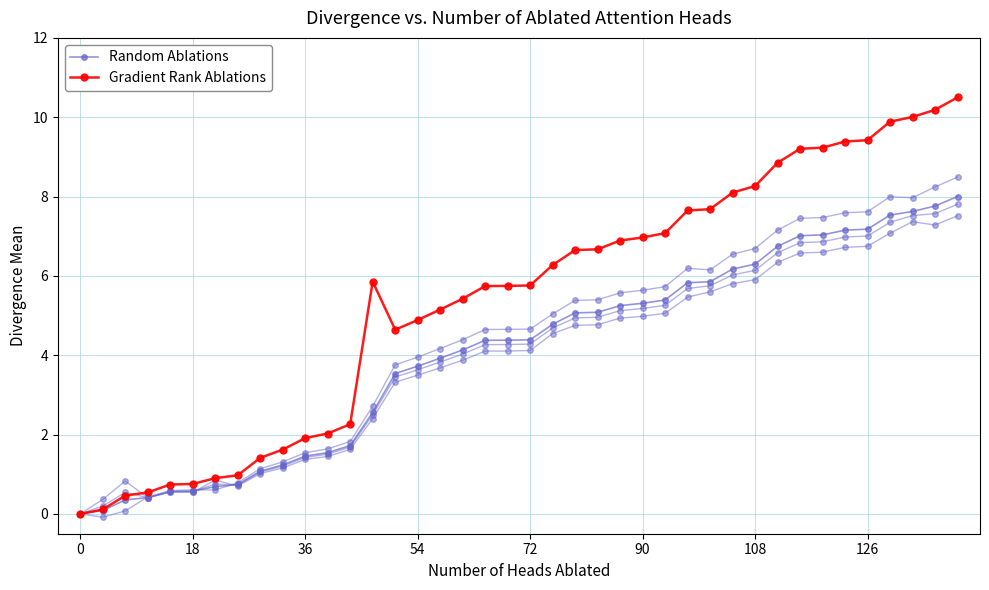

How many values in the Random Ablations series exceed 4?

23